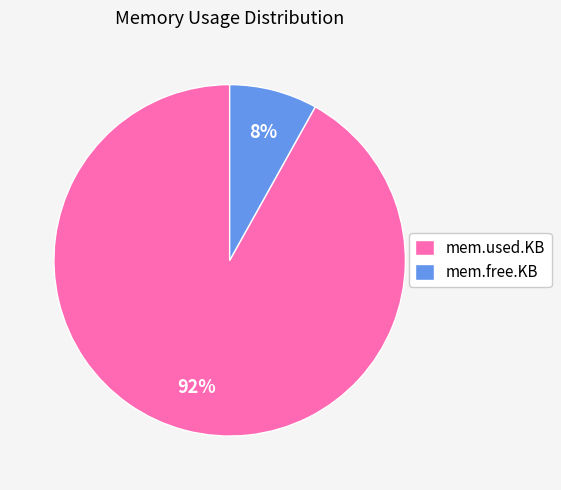

Do mem.used.KB and mem.free.KB together represent more than half of the pie?

Yes